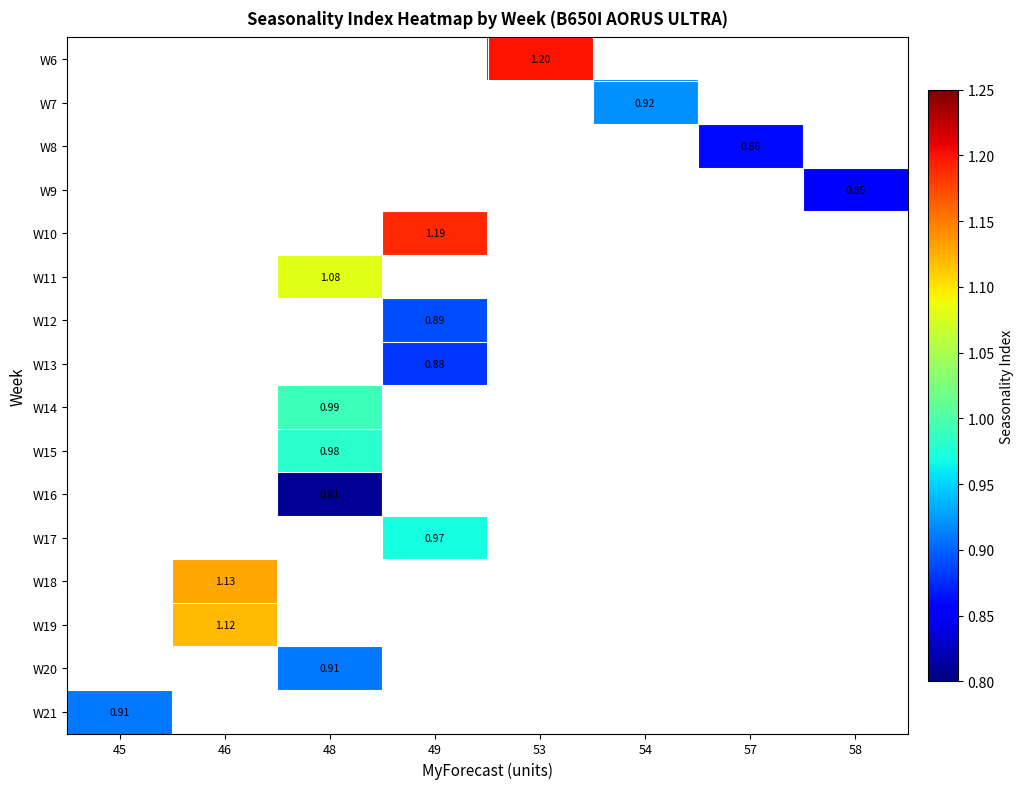

List the labels in order of W21 value, smallest first.

45, 46, 48, 49, 53, 54, 57, 58